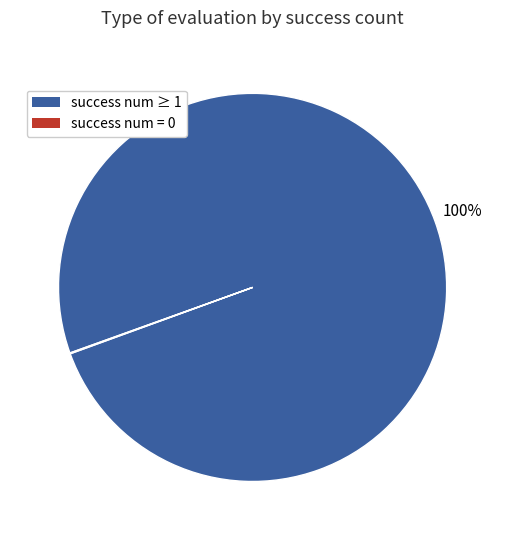

The success num ≥ 1 slice represents 93% of the pie. True or false?

False